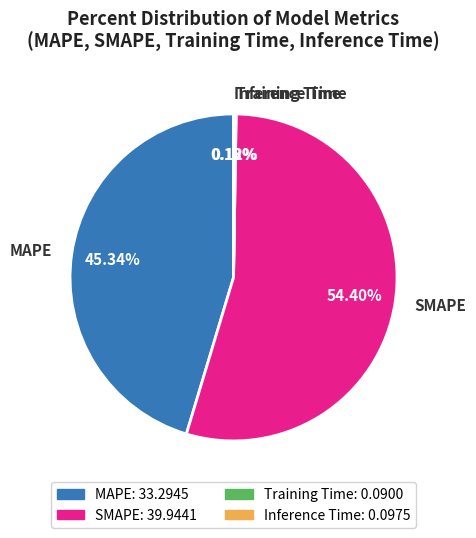

Approximately how many times larger is the value at SMAPE compared to MAPE?

1.2